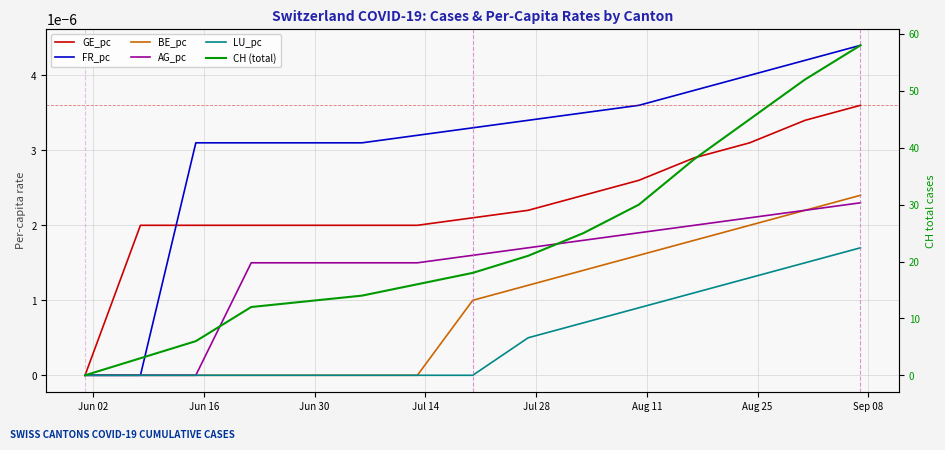

Is the value of GE_pc at 8 greater than the value of BE_pc at 10?

Yes